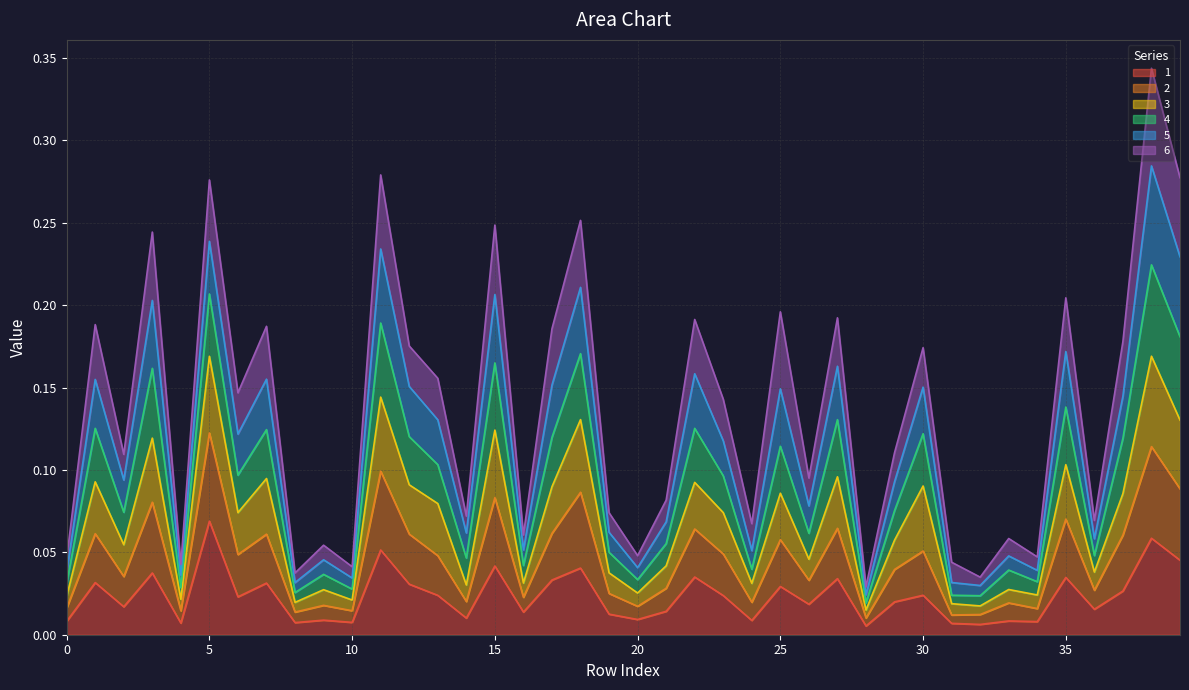

Does the chart have visible grid lines?

Yes